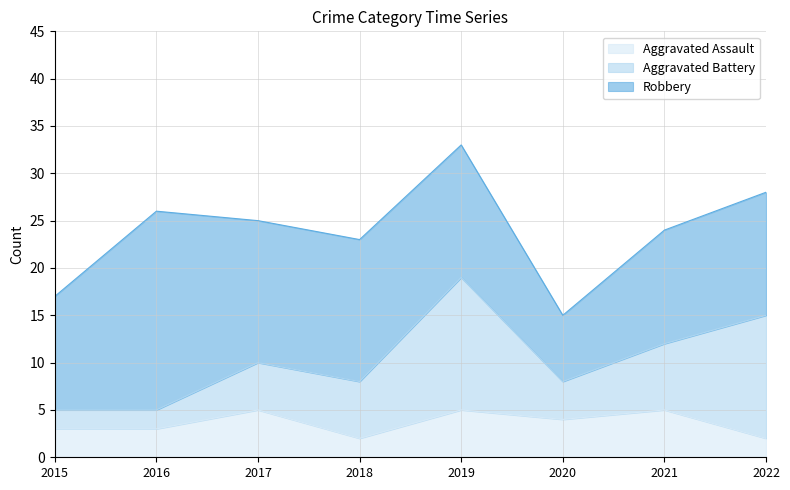

What is the sum of the Robbery values at 2022 and 2016?

34